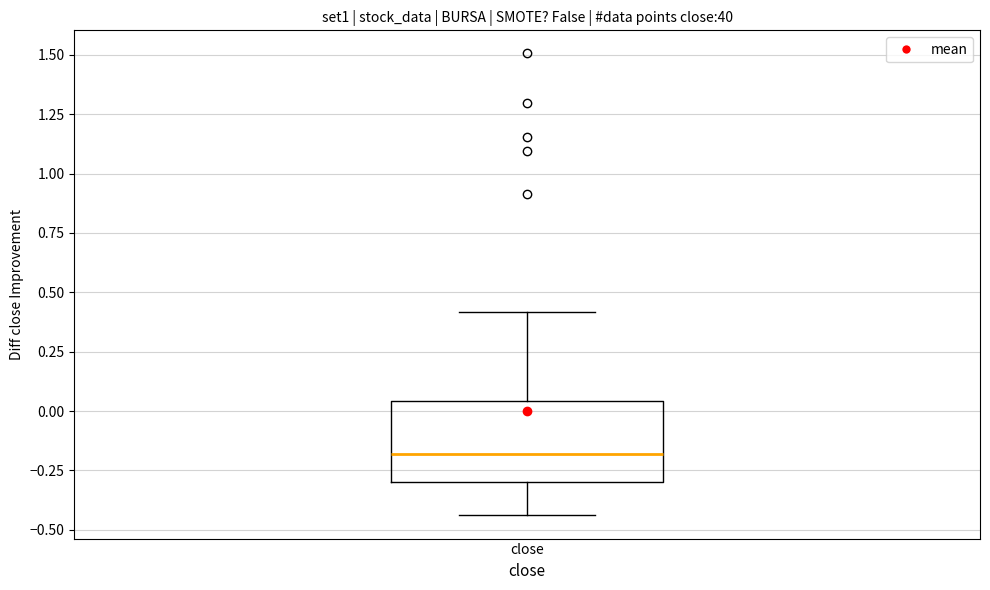

Read this box plot against the y-axis: the position of the median line, the range covered by the box, and the ends of both whiskers. The values are not printed on the chart, so give them approximately, as read against the axis.

median -0.20, box -0.30 to 0.05, whiskers -0.45 to 0.40